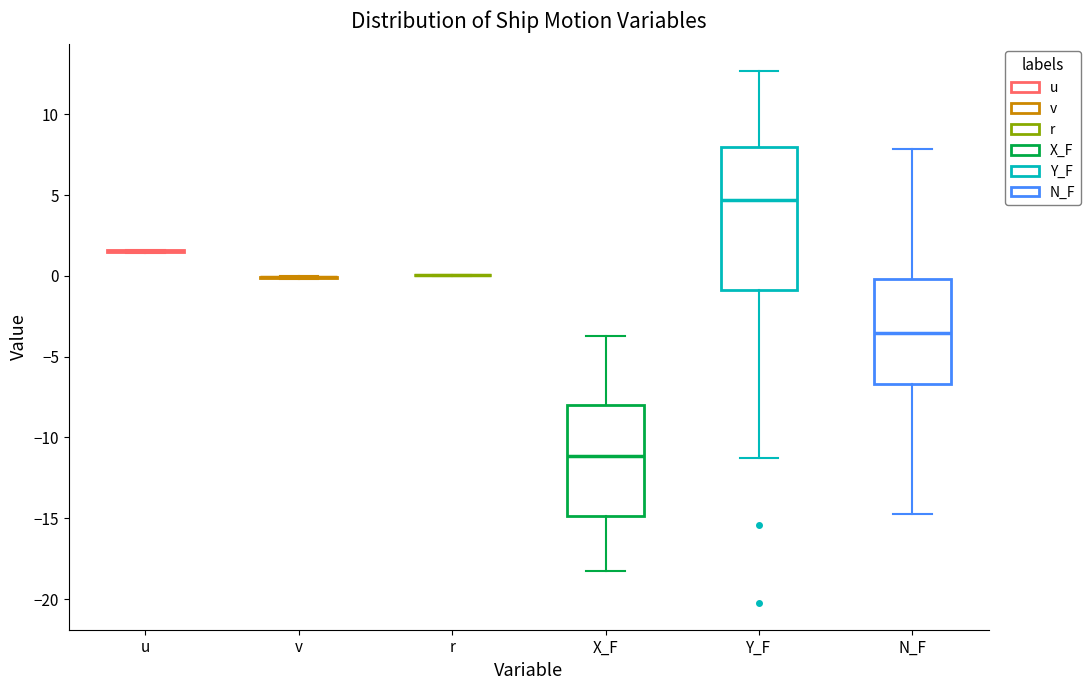

Reading left to right, read every box against the y-axis: the position of its median line, the range the box covers, and the ends of its whiskers. The values are not printed on the chart, so give them approximately, as read against the axis.

u: box collapsed to a line at 1.5, whiskers 1.5 to 1.5
v: box collapsed to a line at 0.0, whiskers 0.0 to 0.0
r: box collapsed to a line at 0.0, whiskers 0.0 to 0.0
X_F: median -11.0, box -15.0 to -8.0, whiskers -18.5 to -3.5
Y_F: median 4.5, box -1.0 to 8.0, whiskers -11.5 to 12.5
N_F: median -3.5, box -6.5 to 0.0, whiskers -14.5 to 8.0